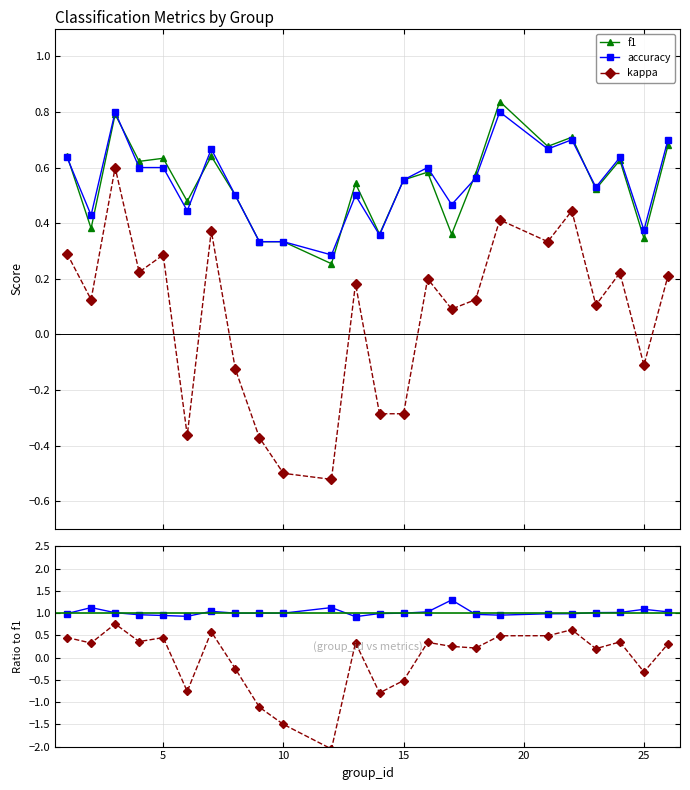

True or false: kappa has more than 2 interior local peaks.

True